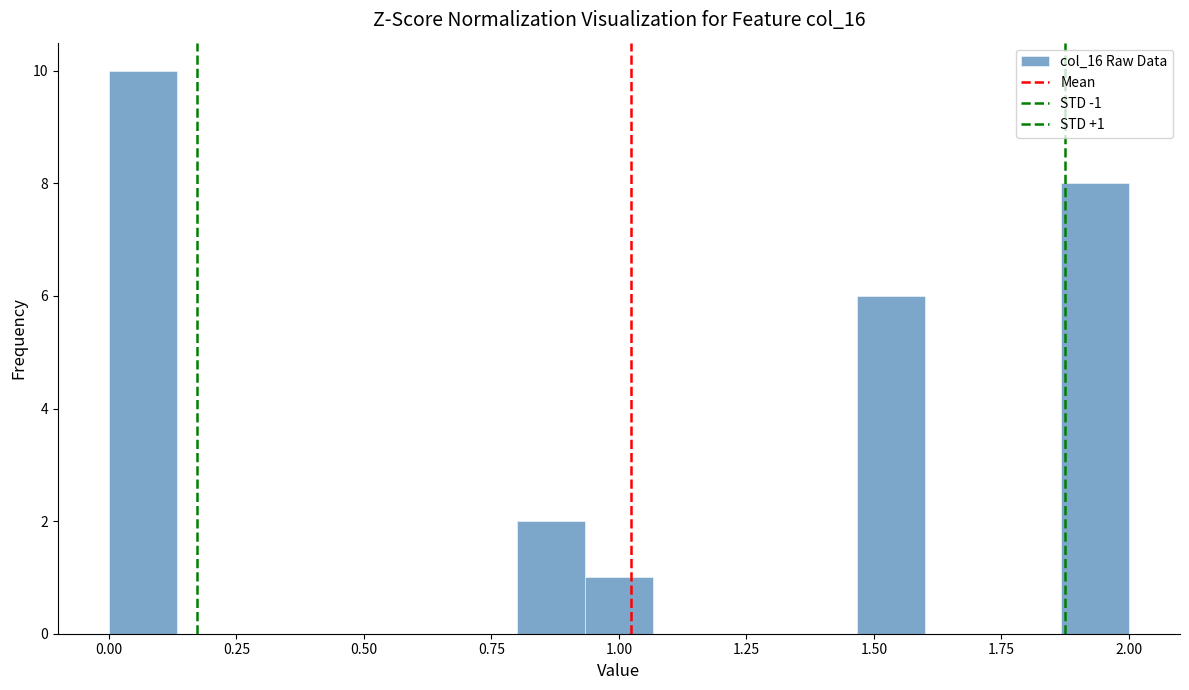

Read against the x-axis, roughly where is the centre of the tallest bar?

0.05